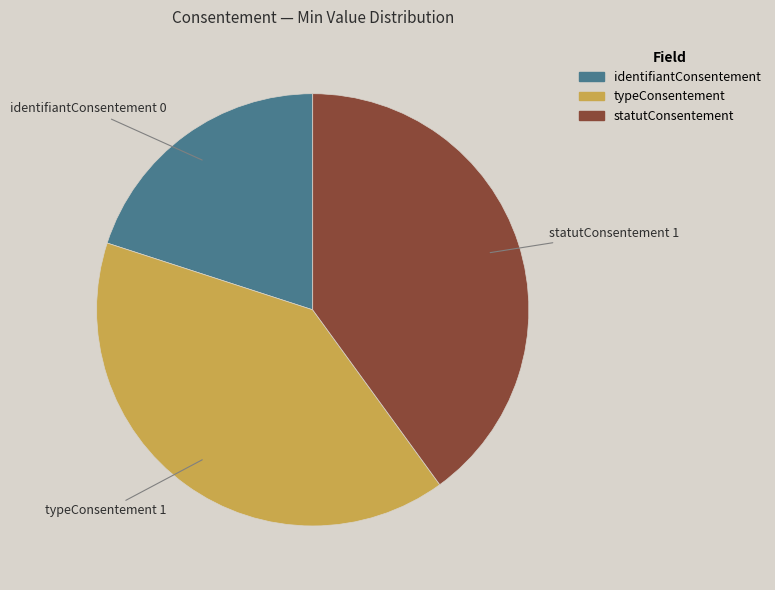

Which slice is the smallest?

identifiantConsentement